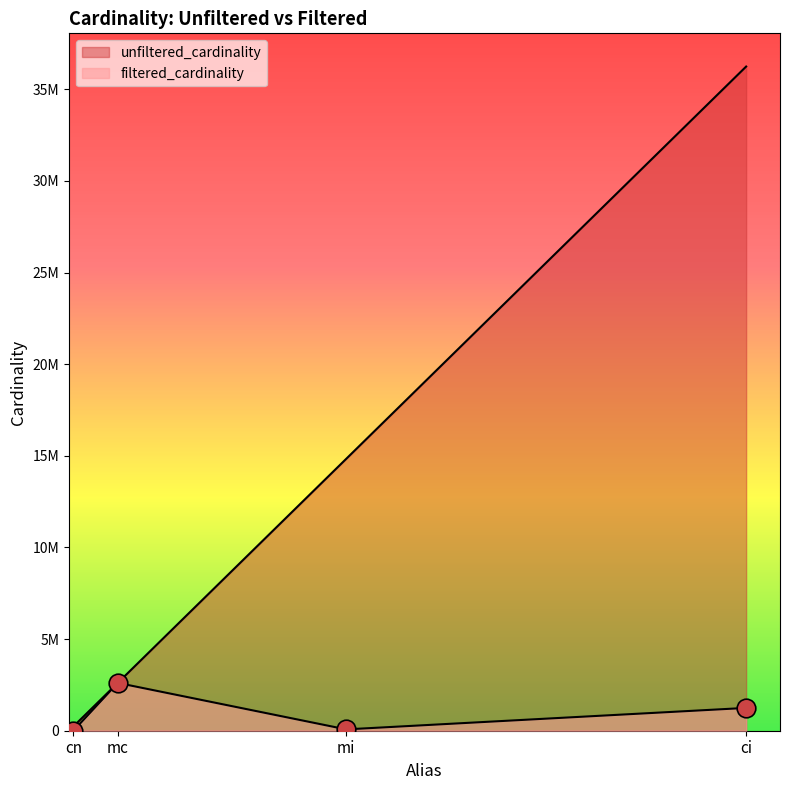

What is the total value across all series at ci?

37489060